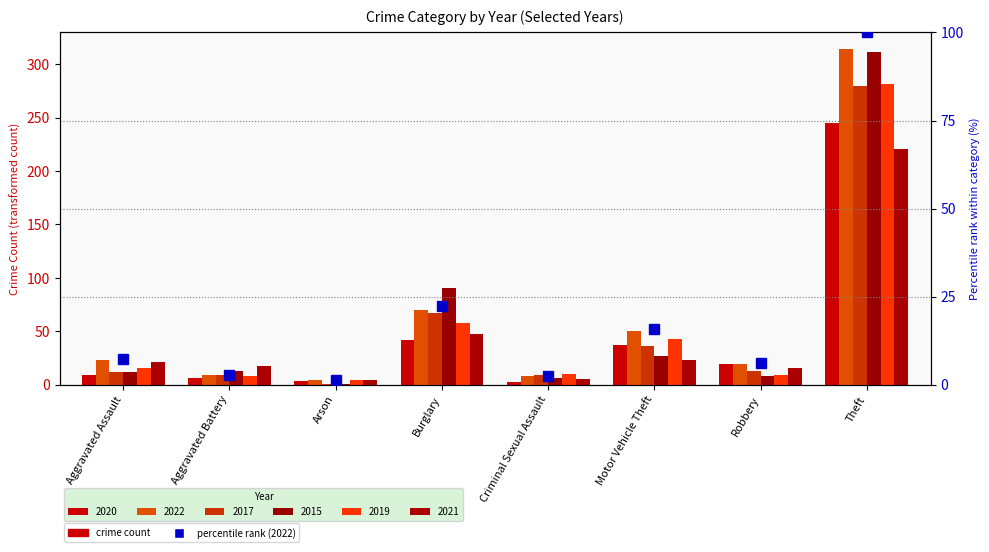

Which category has the highest value across all series?

Theft